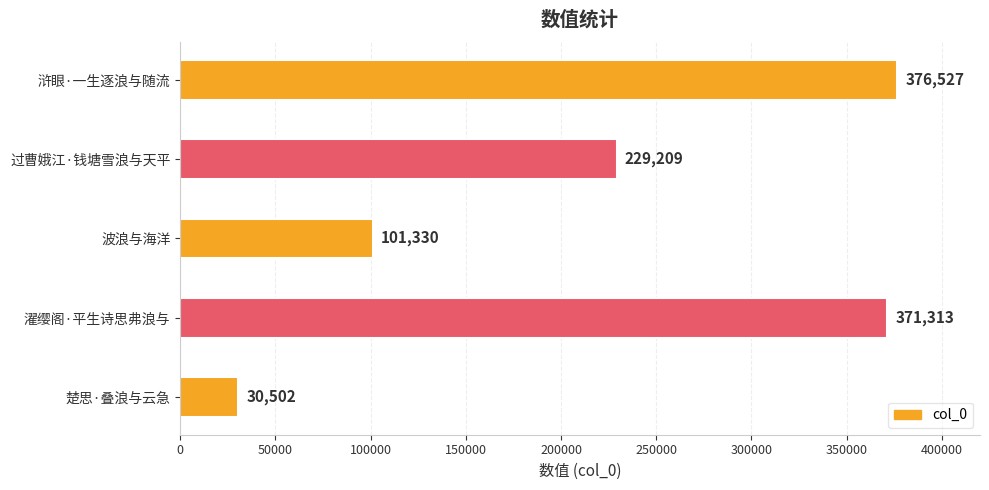

What value does the data have at 楚思·叠浪与云急?

30502